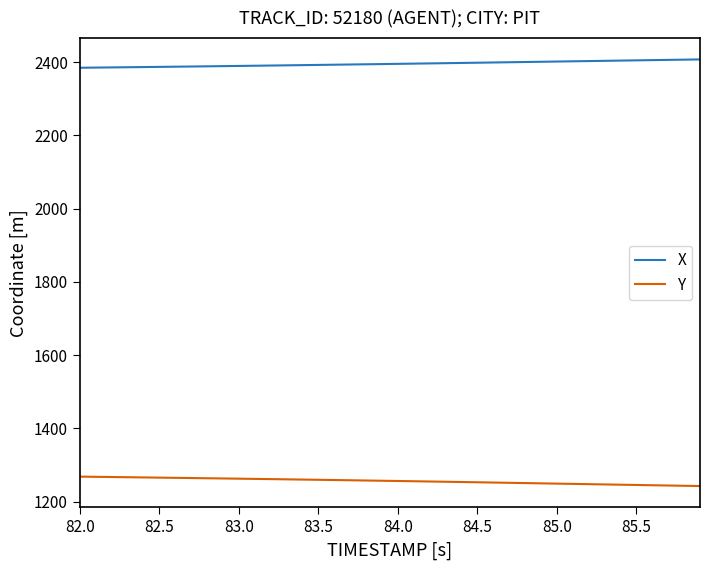

Rank the series by their maximum value, from highest to lowest.

X, Y